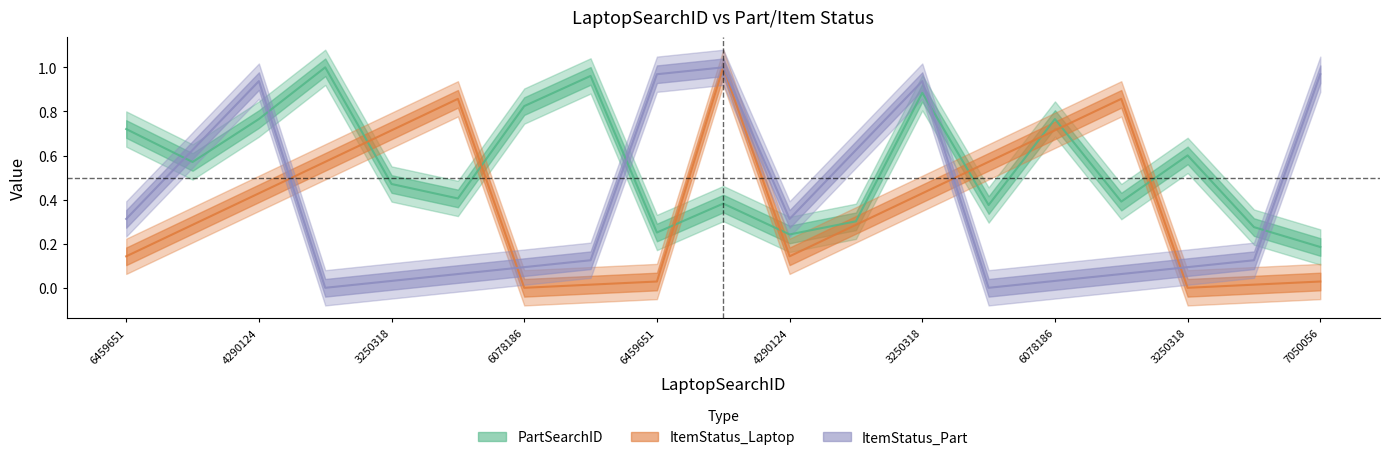

Which series ends up on top after the final intersection of ItemStatus_Part and PartSearchID?

ItemStatus_Part